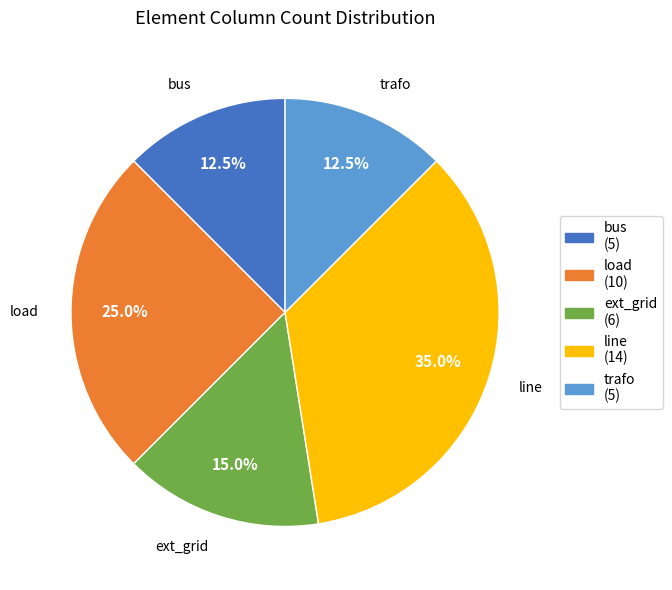

Which category has the biggest portion of the pie?

line